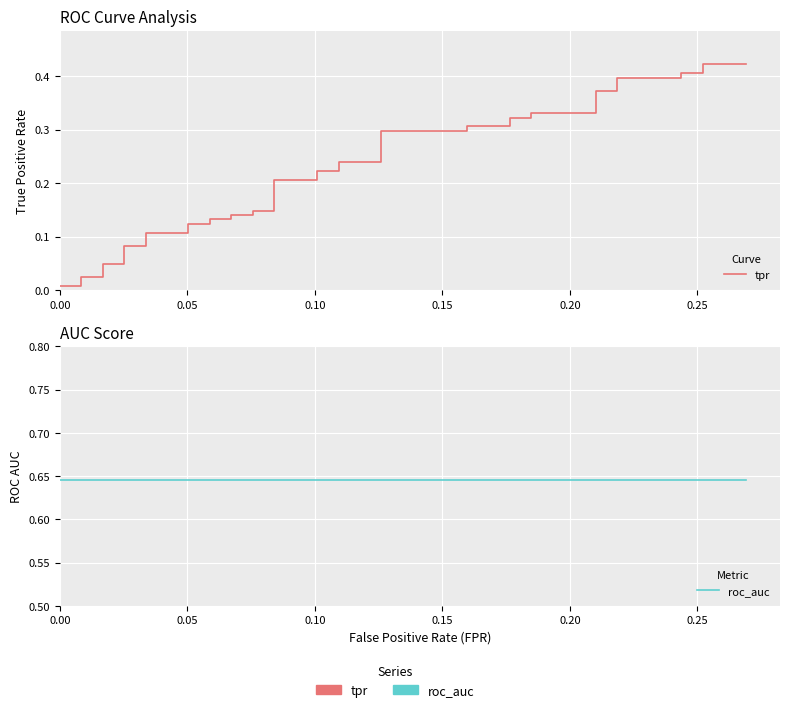

True or false: roc_auc and tpr cross at least once.

False